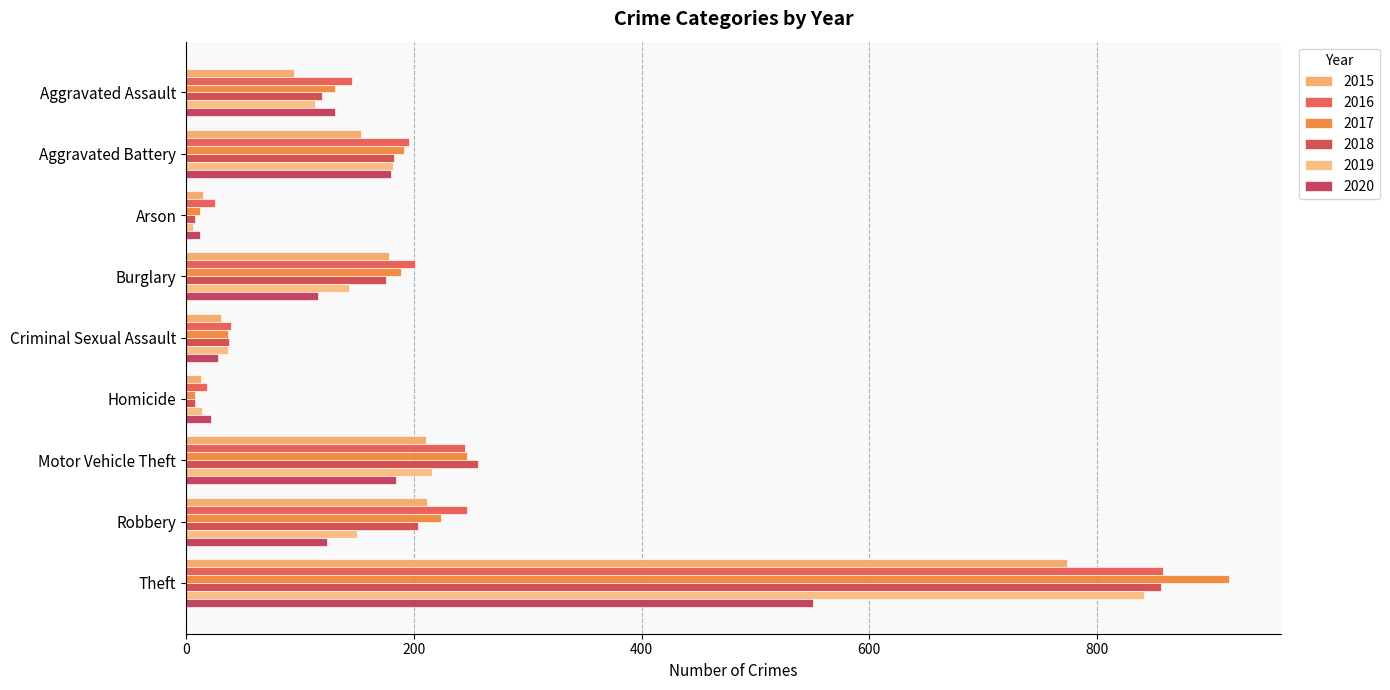

How many distinct data groups are displayed?

6